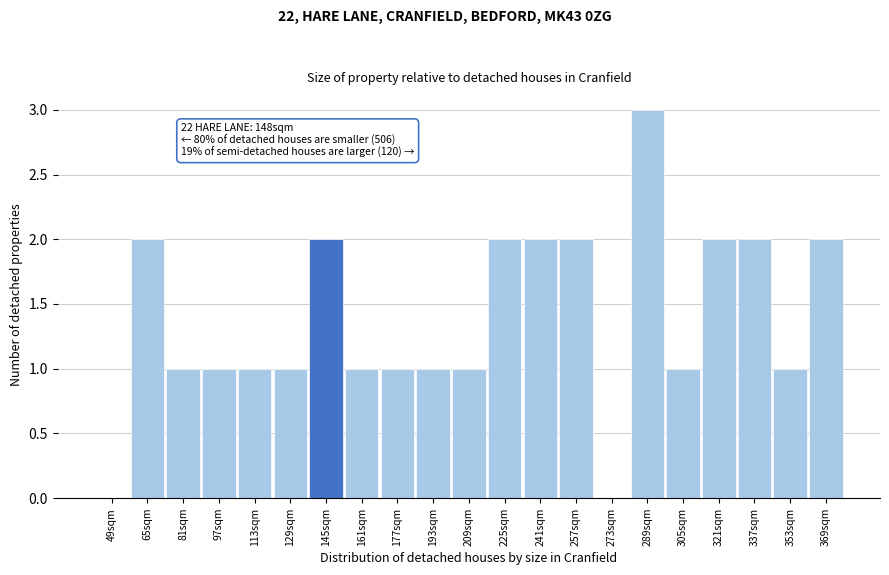

Reading right to left, what are all the values shown in this chart?

369sqm=2	353sqm=1	337sqm=2	321sqm=2	305sqm=1	289sqm=3	273sqm=0	257sqm=2	241sqm=2	225sqm=2	209sqm=1	193sqm=1	177sqm=1	161sqm=1	145sqm=2	129sqm=1	113sqm=1	97sqm=1	81sqm=1	65sqm=2	49sqm=0